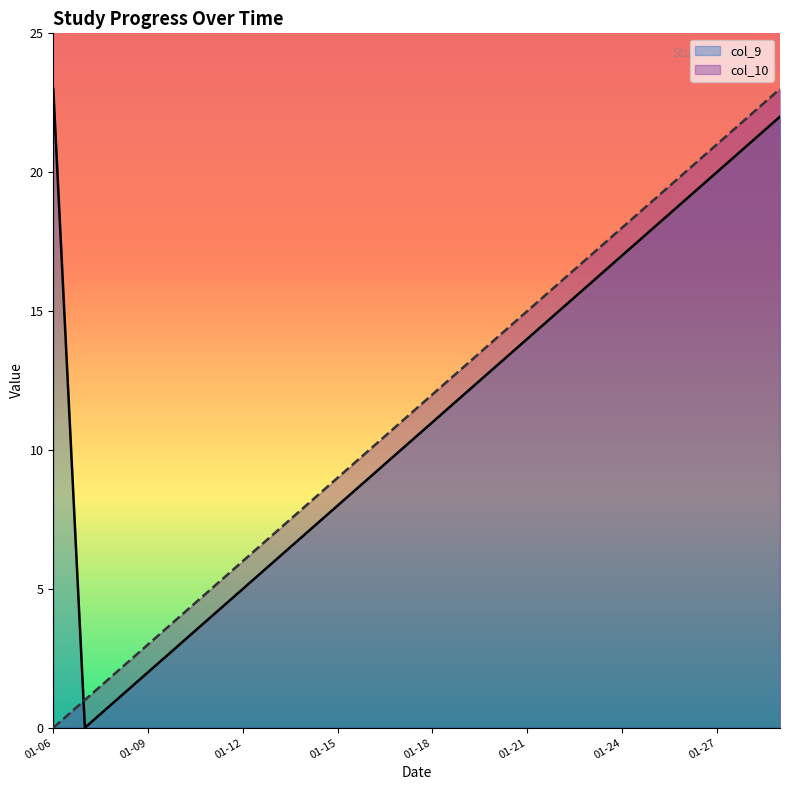

What is the total value across all series at 10?

19